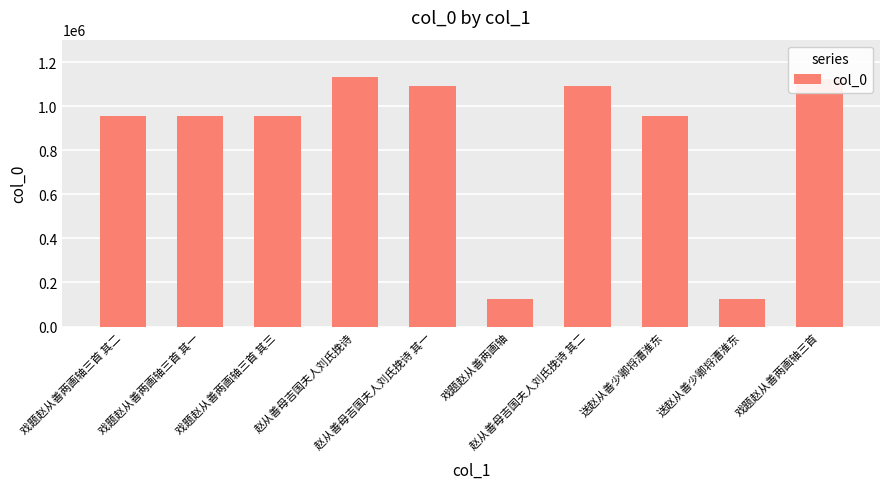

Where is the data nearest to the value 627436?

戏题赵从善两画轴三首 其三